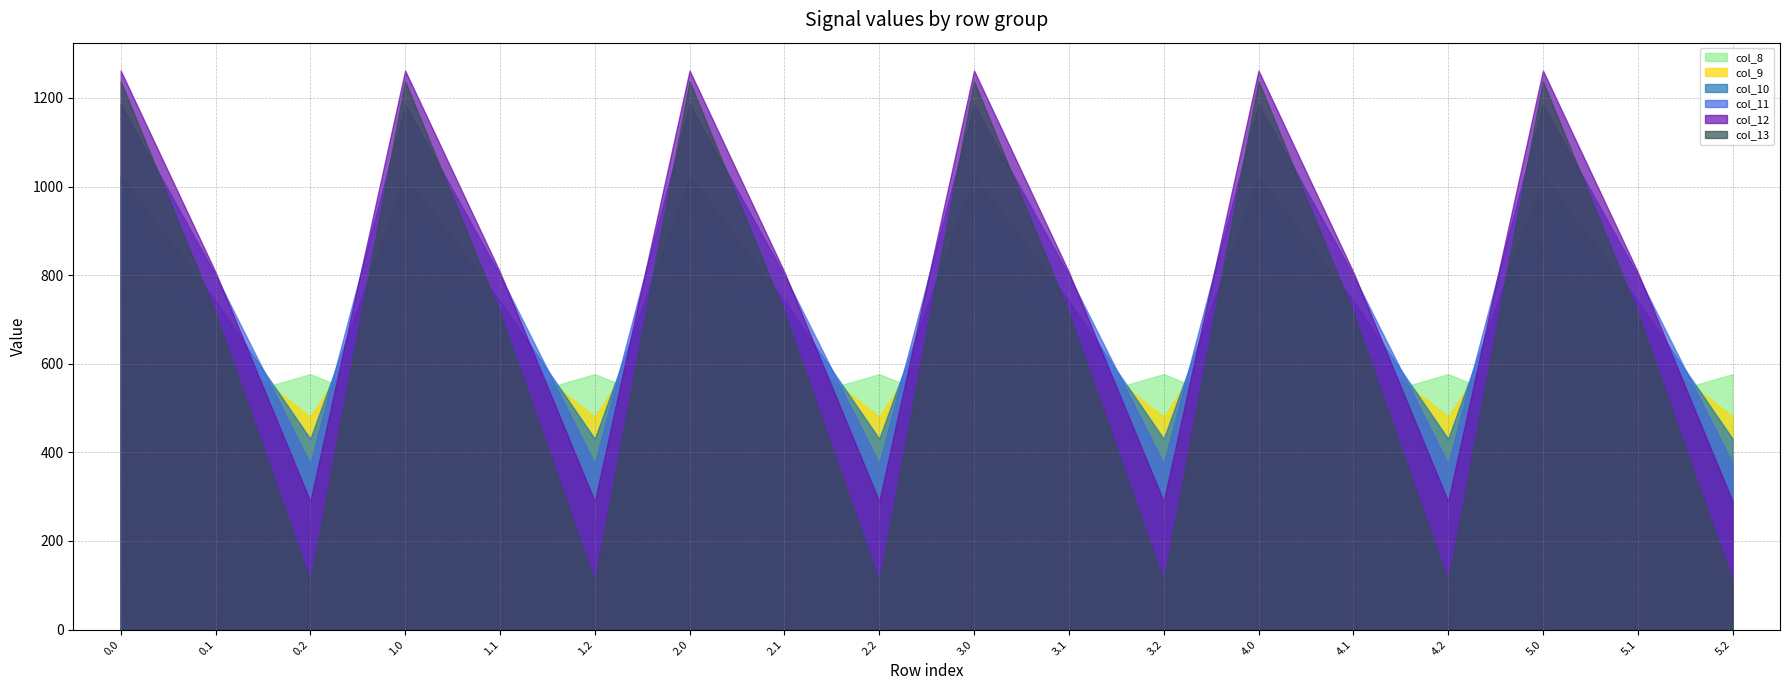

Rank the series by their maximum value, from highest to lowest.

col_12, col_13, col_11, col_10, col_9, col_8